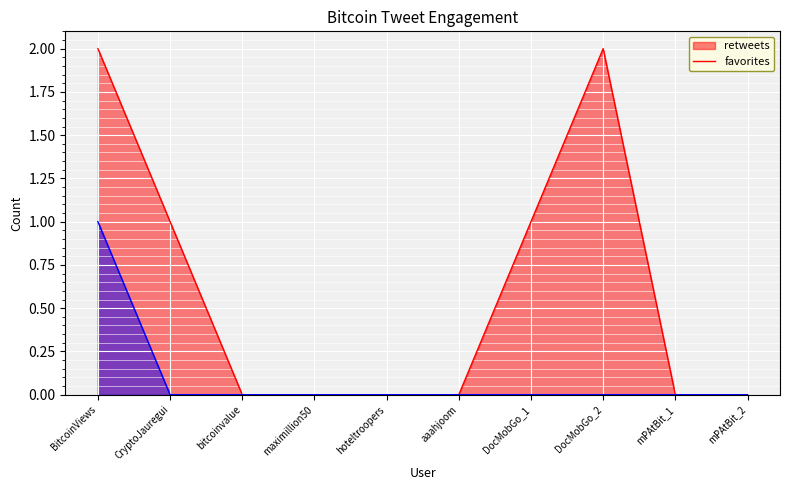

True or false: favorites and retweets intersect in this chart.

False